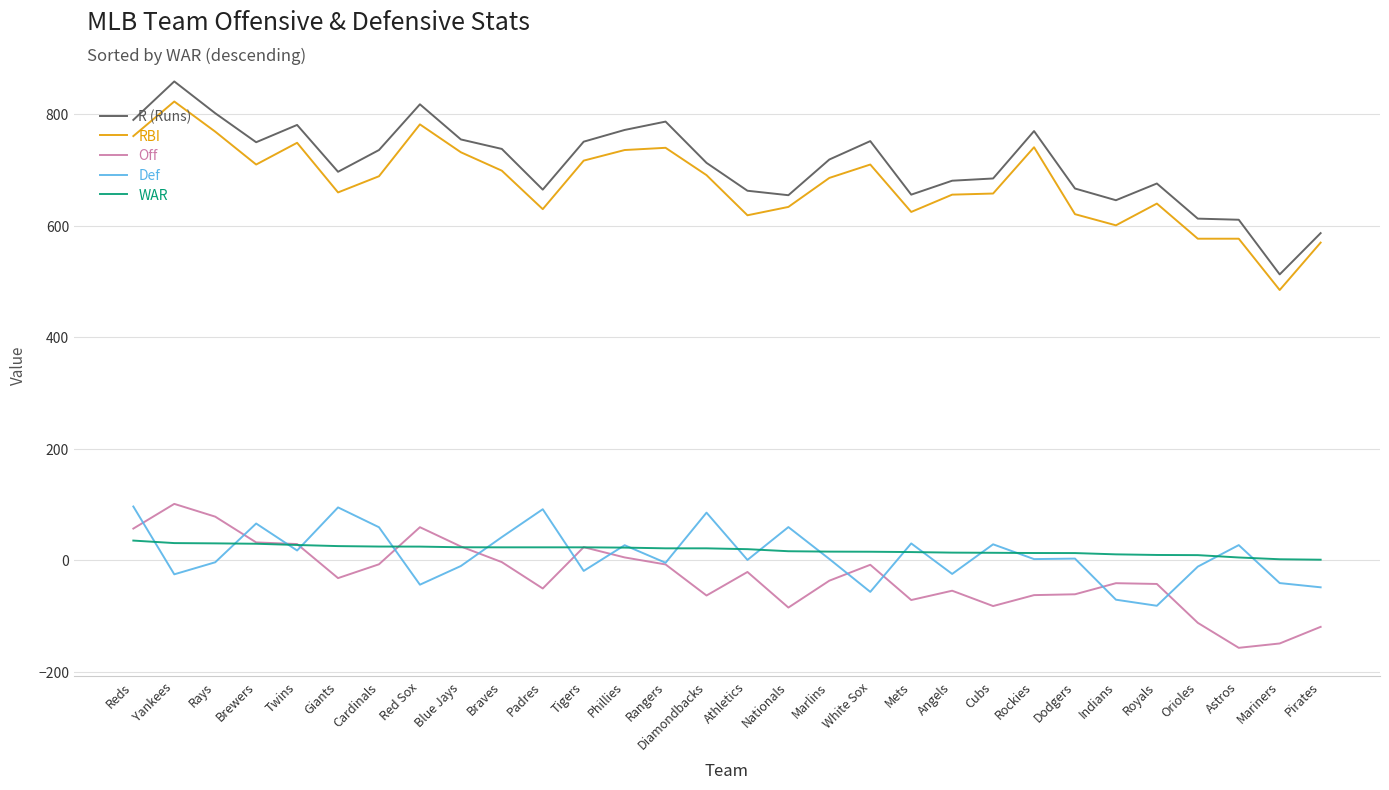

What is the maximum value for Def?

96.8